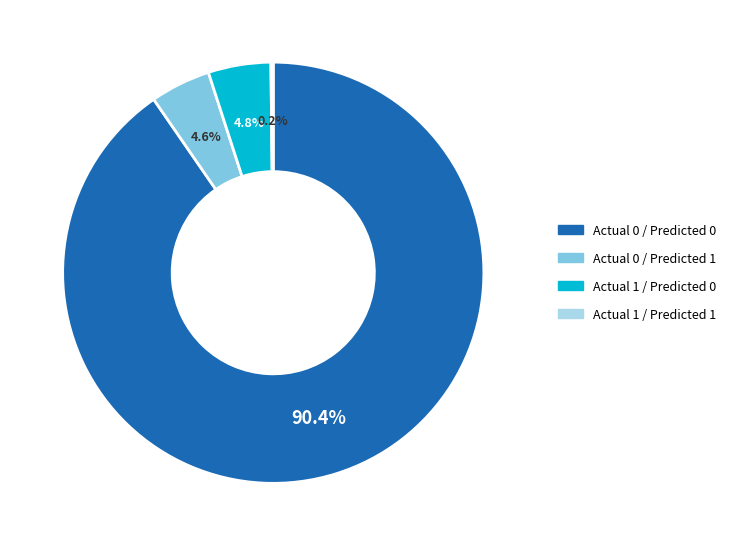

What is the majority slice?

Actual 0 / Predicted 0